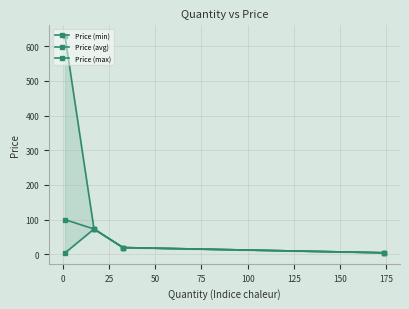

Reading left to right, transcribe all the data shown in this chart.

Price (min): 4.0	73.0	19.5	4.5
Price (avg): 100.0	73.0	19.5	4.5
Price (max): 629.0	73.0	19.5	4.5